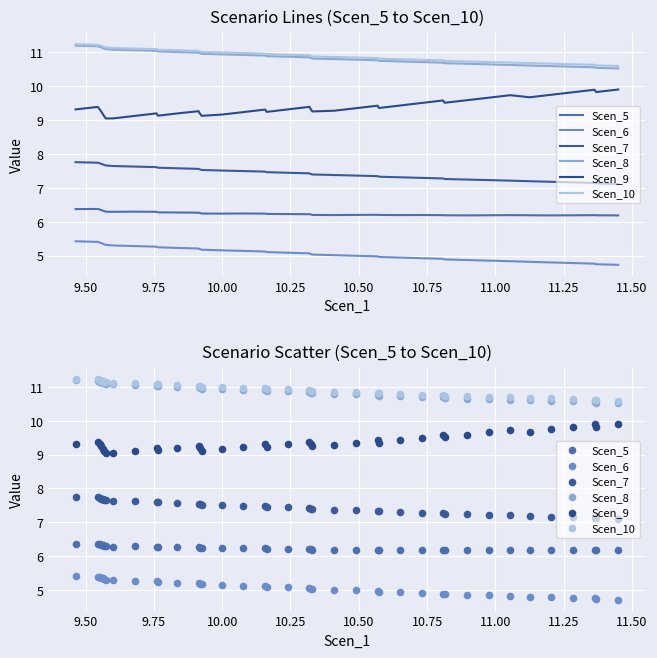

At which category is the sum across all series the highest?

9.50